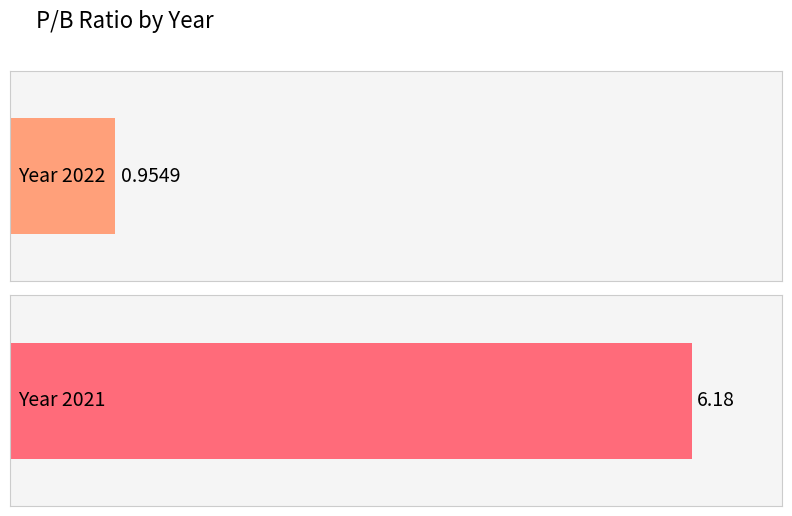

Which category has the highest value across all series?

2021